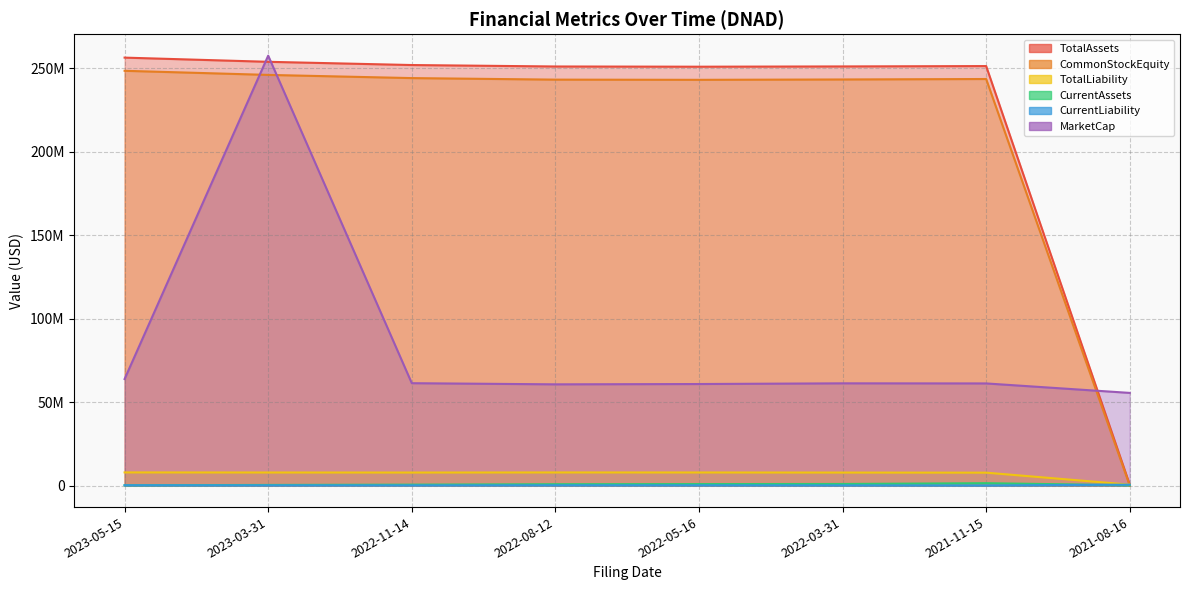

What is the difference between the CommonStockEquity values at 2023-03-31 and 2022-05-16?

2945940.0